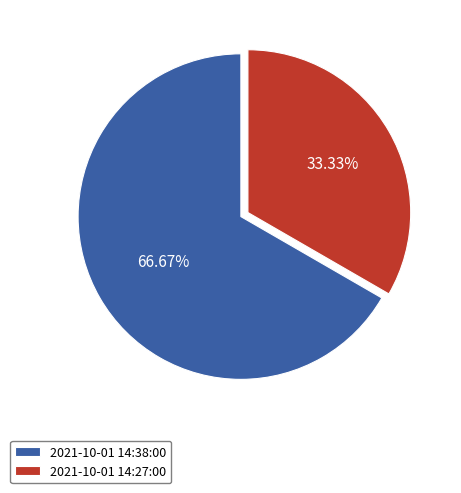

How many slices are in this pie chart?

2